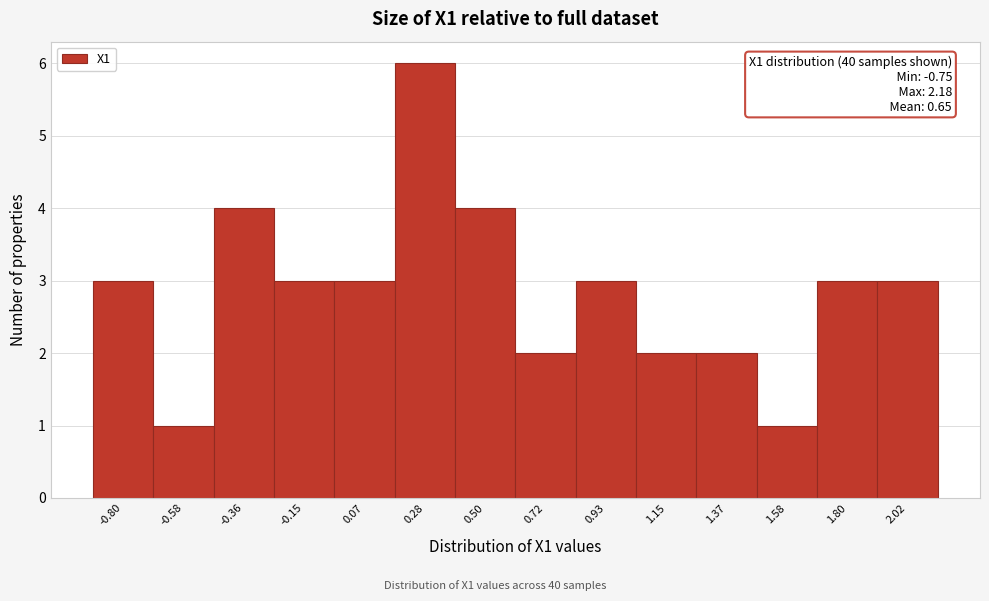

Reading right to left, what are all the values shown in this chart?

3	3	1	2	2	3	2	4	6	3	3	4	1	3